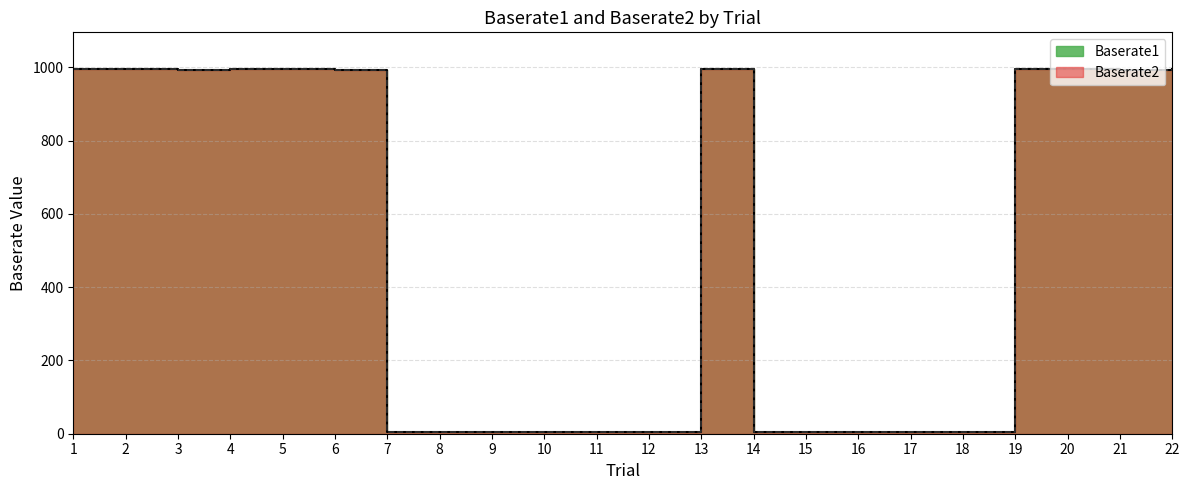

Which series has the widest spread of values?

Baserate1